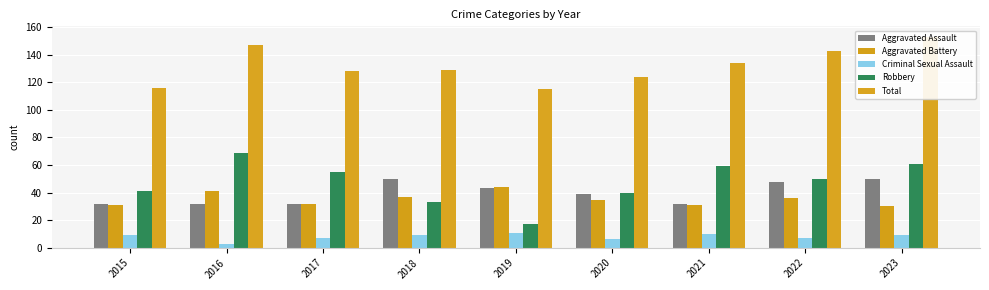

How many categories are shown in the chart?

9